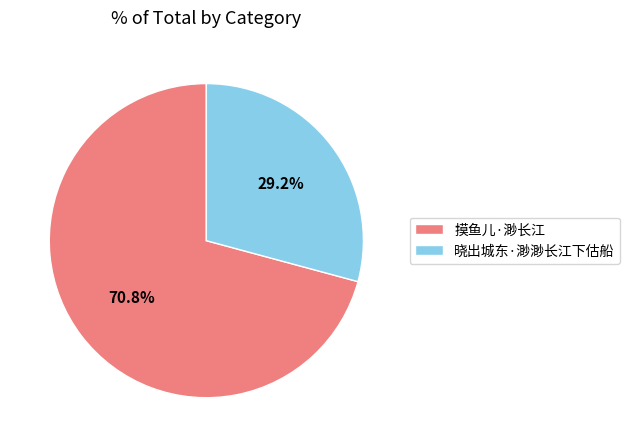

Rank the categories by value from highest to lowest.

摸鱼儿·渺长江, 晓出城东·渺渺长江下估船